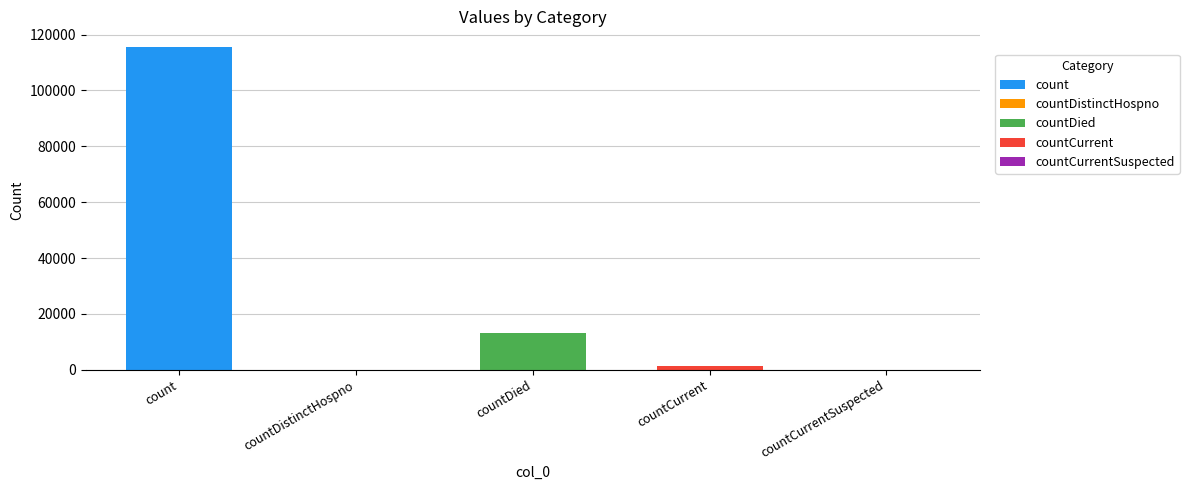

Reading left to right, transcribe all the data shown in this chart.

115379	0	13343	1383	0